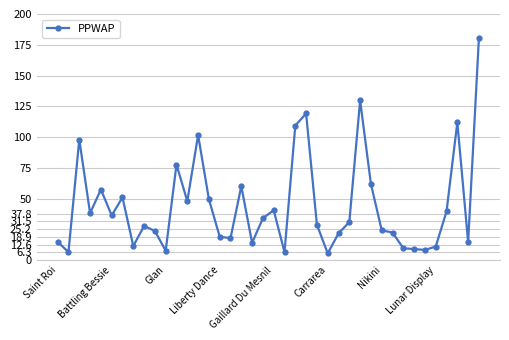

What is the maximum value shown in the chart?

180.9